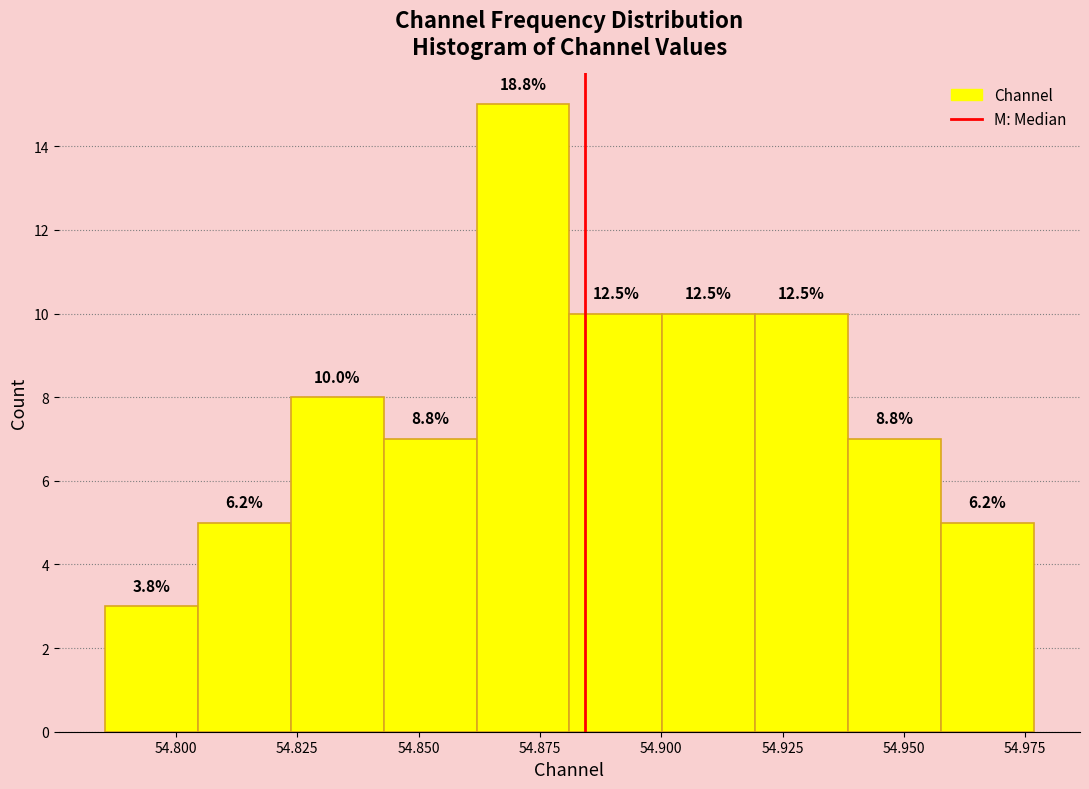

Read against the x-axis, roughly where is the centre of the tallest bar?

54.870